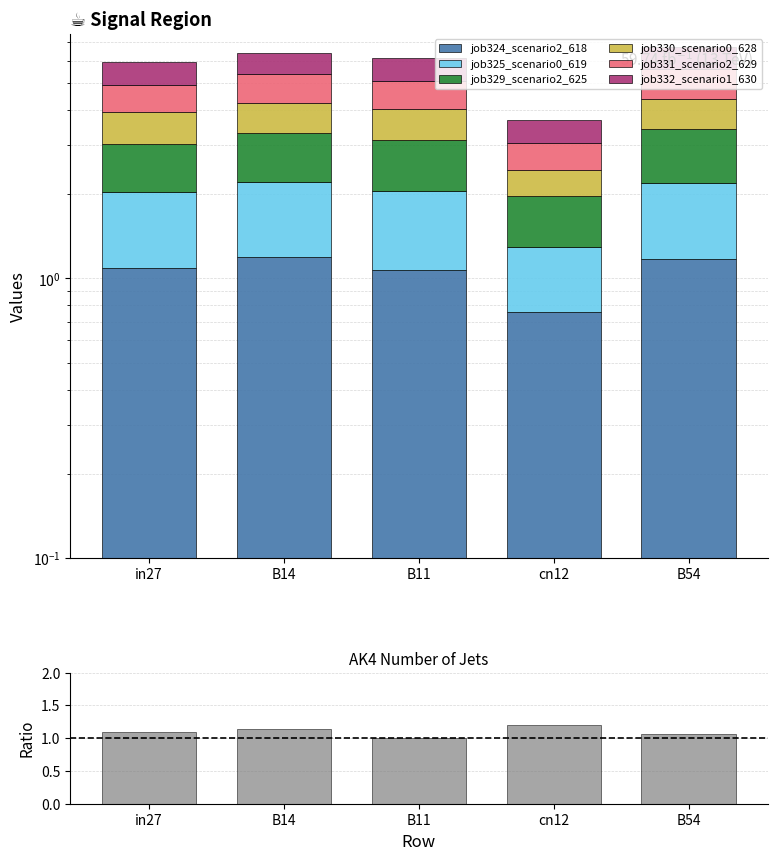

What is the difference between the maximum and minimum values in the job329_scenario2_625 series?

0.5